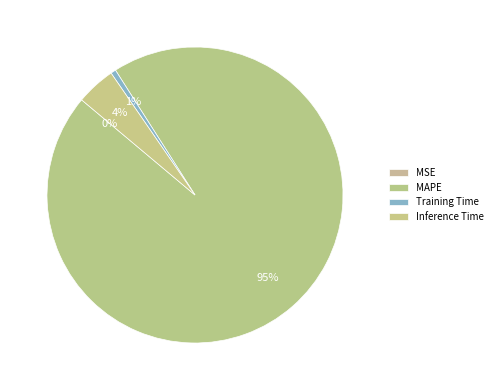

To the nearest percent, what is the difference between the largest and smallest slice percentages?

95%